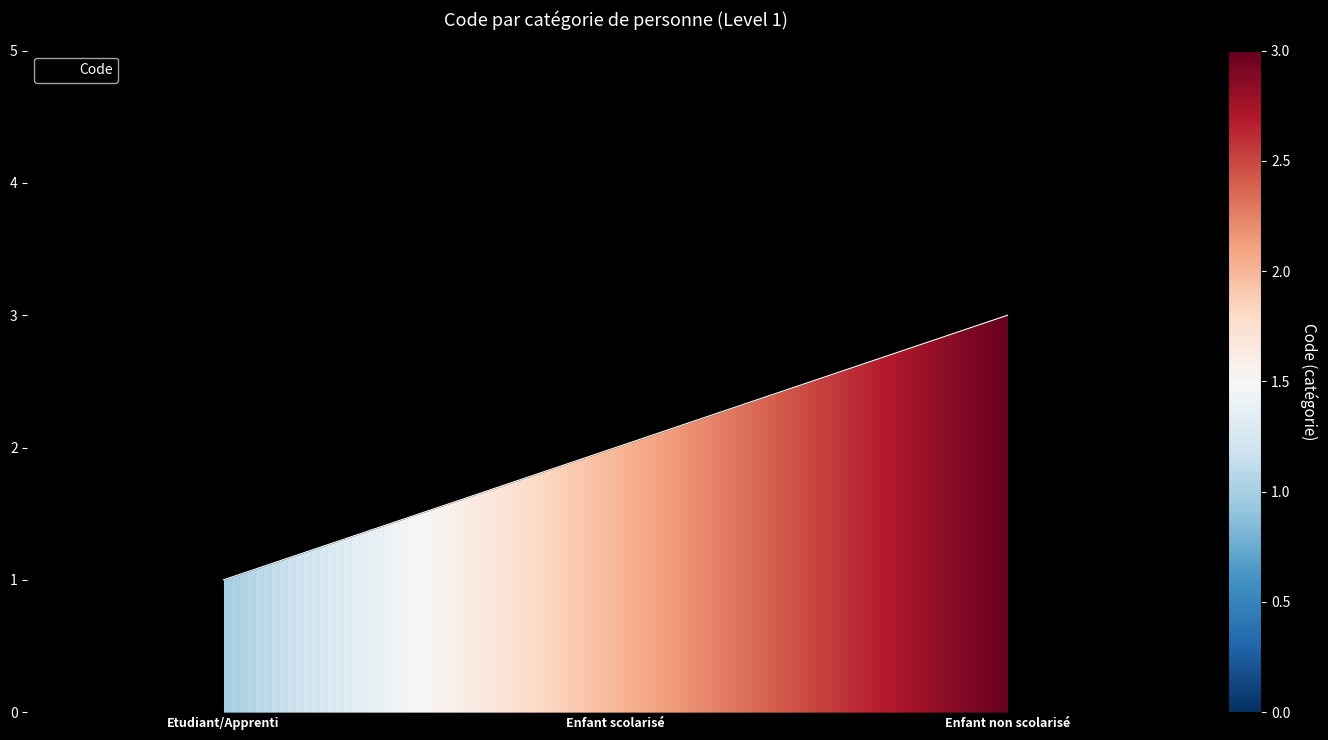

At which label is the value closest to 2?

Enfant scolarisé